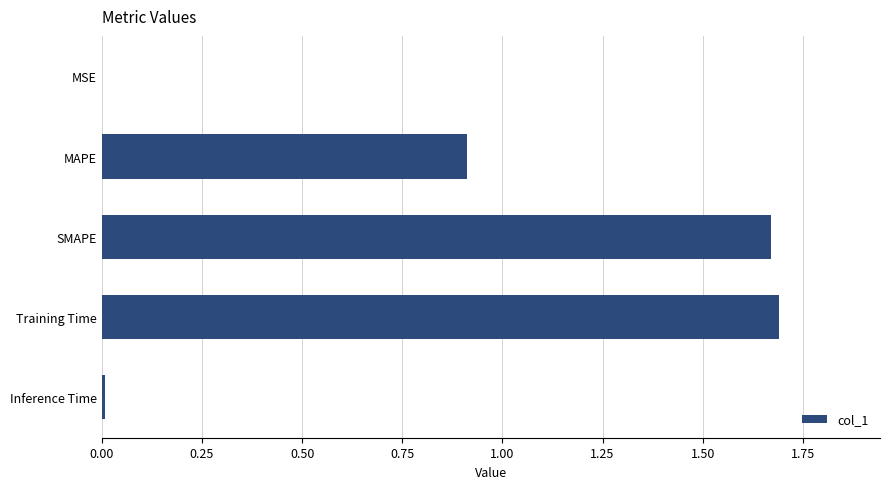

The chart shows a value of 1.5 at MAPE. True or false?

False